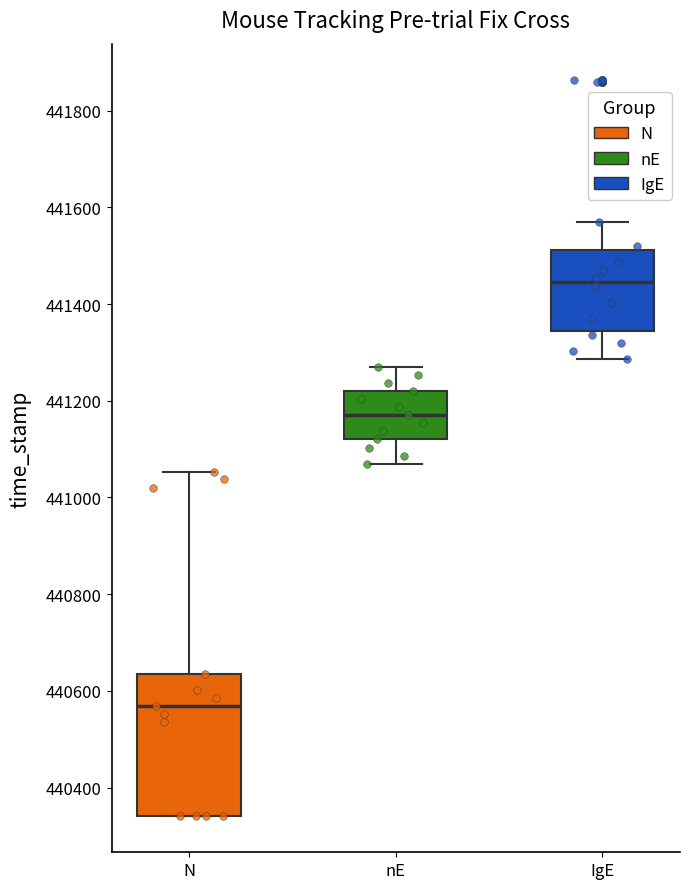

Reading left to right, transcribe this box plot: for each box, give where its median line is, the range the box spans, and where its two whiskers end, as read against the y-axis. The values are not printed on the chart, so give them approximately, as read against the axis.

N: median 440560, box 440340 to 440640, whiskers 440340 to 441060
nE: median 441180, box 441120 to 441220, whiskers 441060 to 441260
IgE: median 441440, box 441340 to 441520, whiskers 441280 to 441560